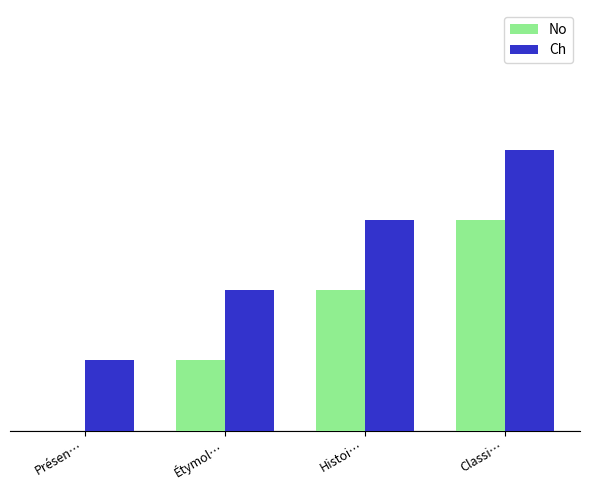

What value does the Ch series have at Classi…?

4